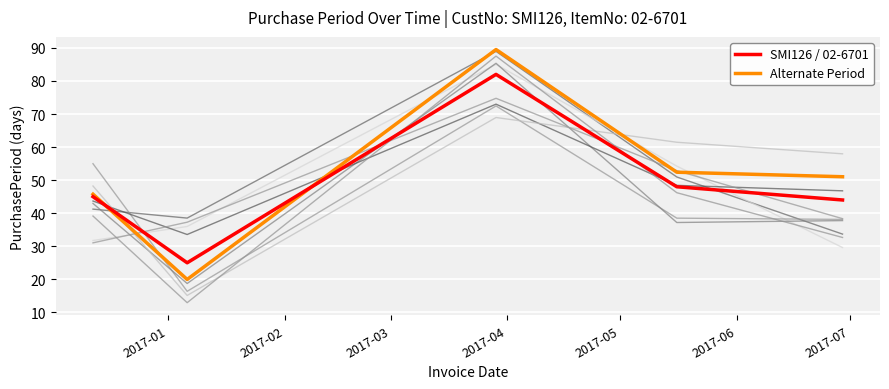

List the series in order of their overall mean, highest first.

Alternate Period, SMI126 / 02-6701